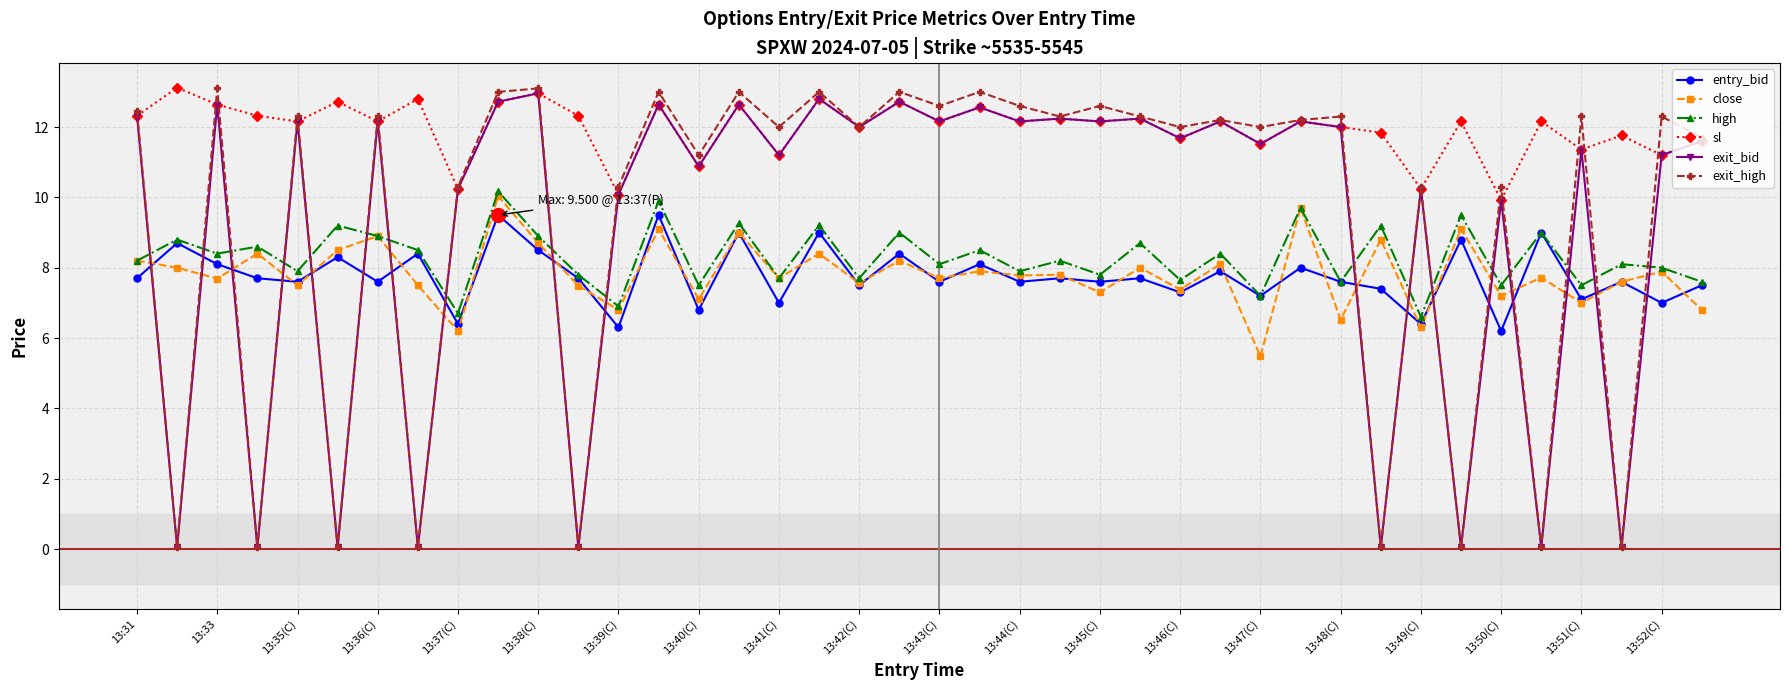

Which series has the widest spread of values?

exit_high